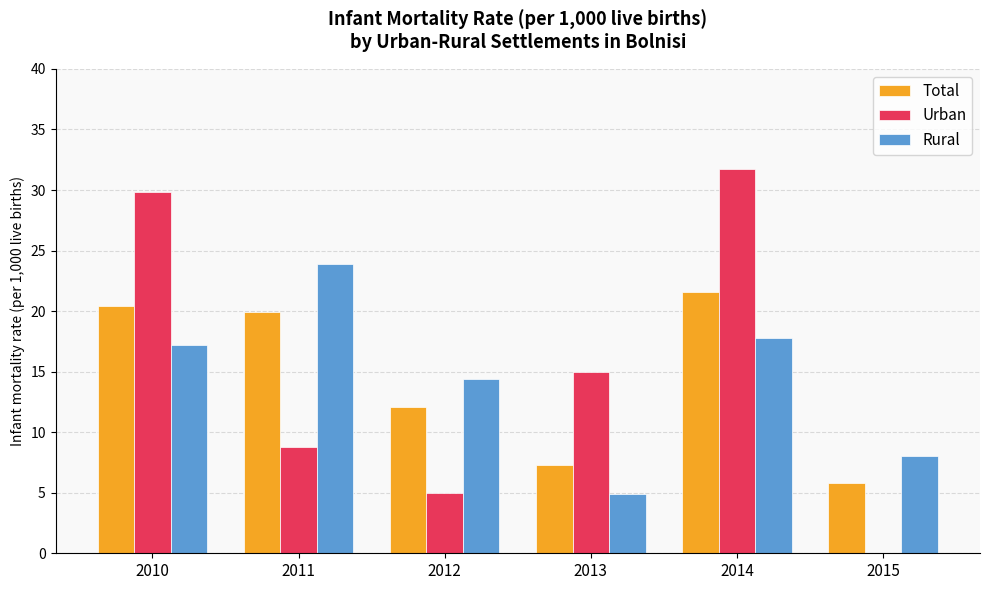

Which series changed the most between 2014 and 2015?

Urban